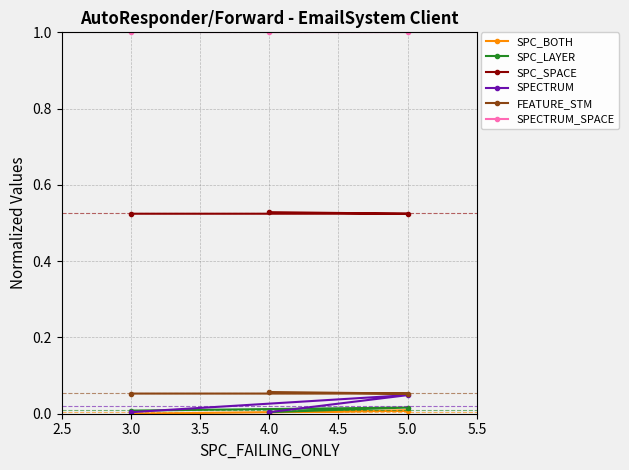

Which series has the largest total across all categories?

SPECTRUM_SPACE